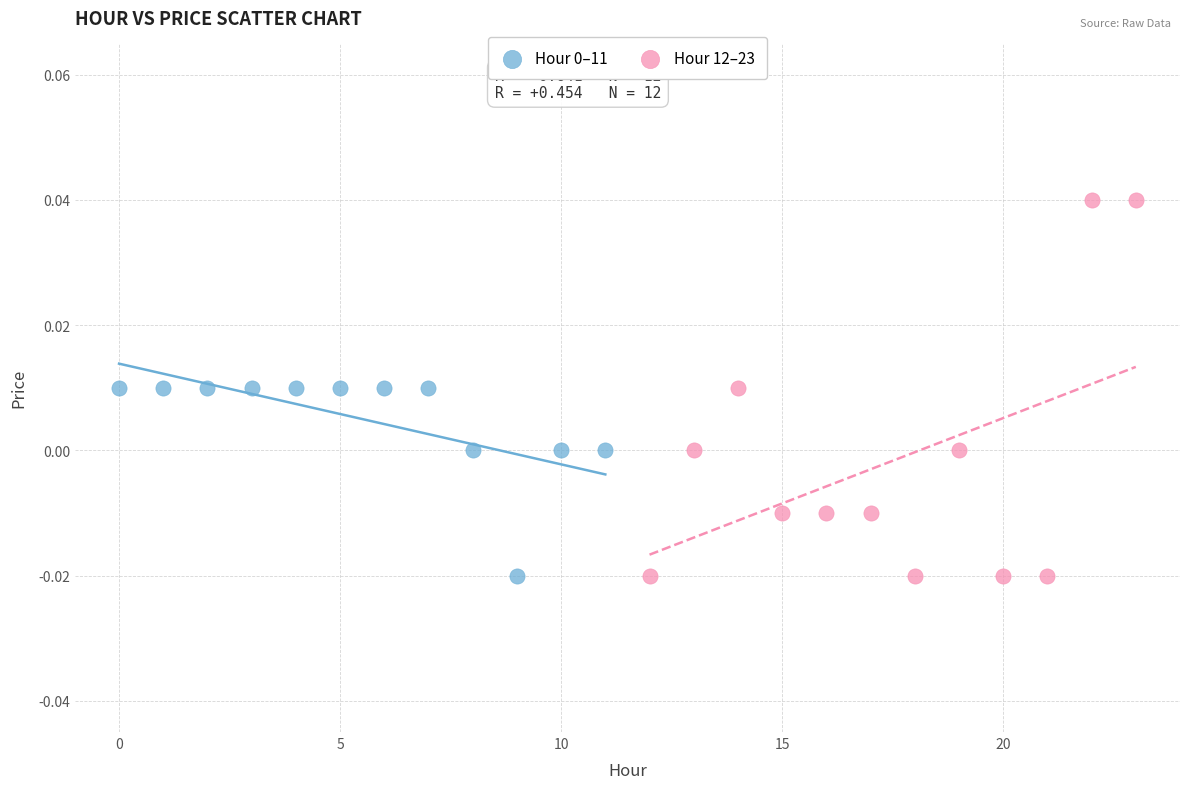

Which series has the widest spread of Y values?

Hour 12–23